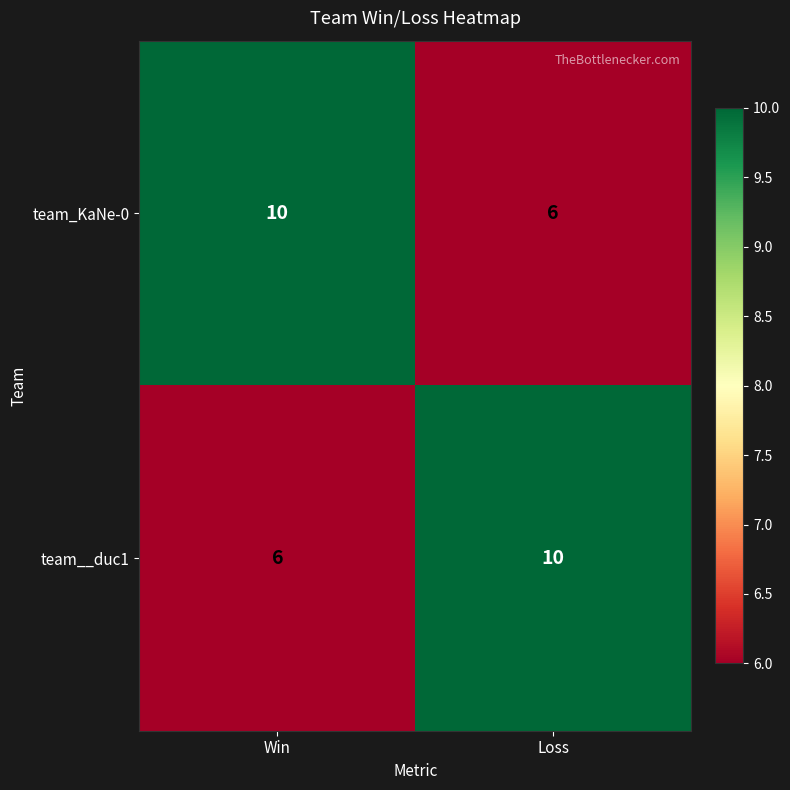

What is the total value across all series at Win?

16